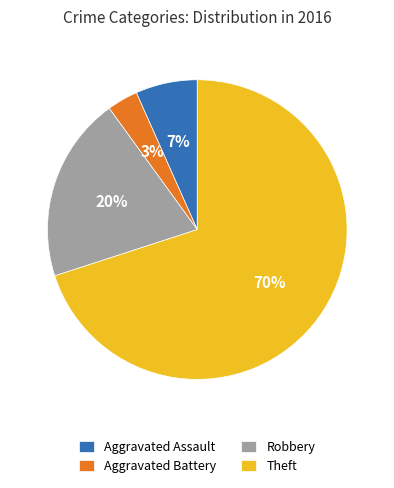

Which has a higher value, Aggravated Battery or Theft?

Theft